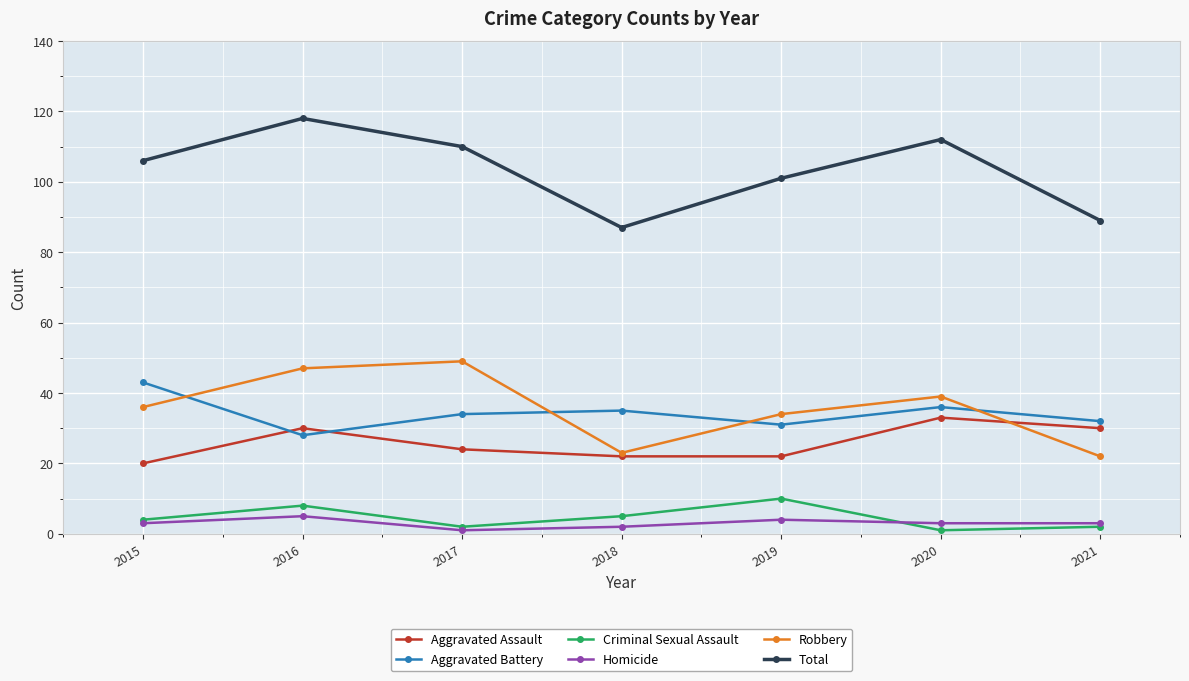

What is the average value of the Aggravated Assault series?

26